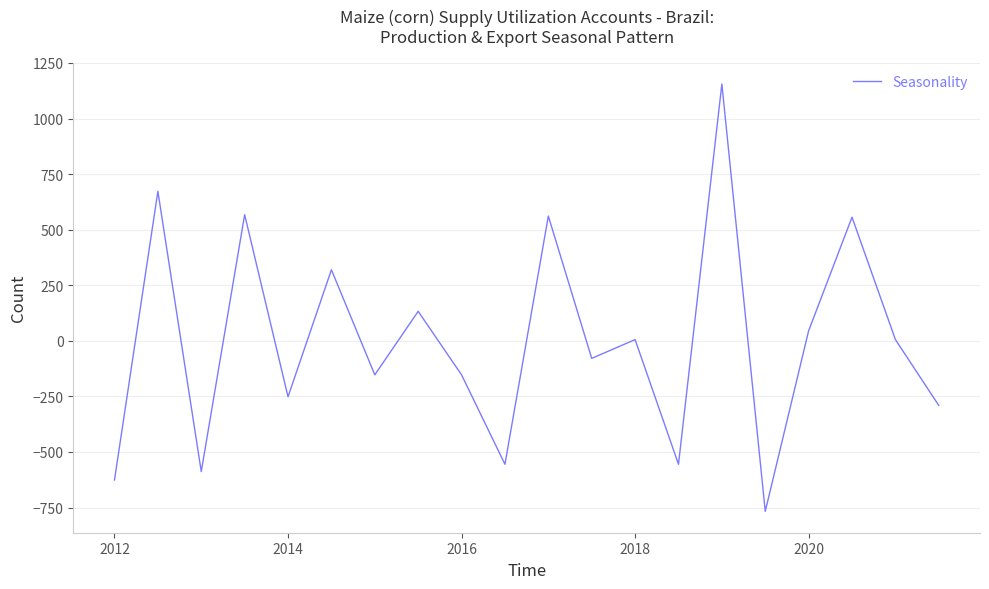

What is the difference between the maximum and minimum values?

1922.5